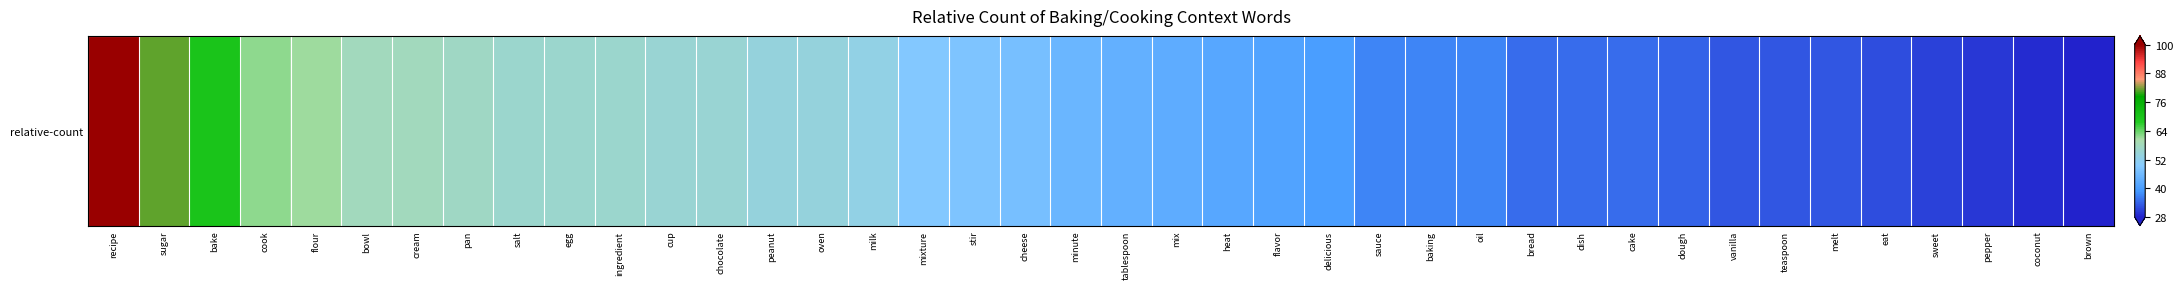

What is the difference between the maximum and second lowest values?

71